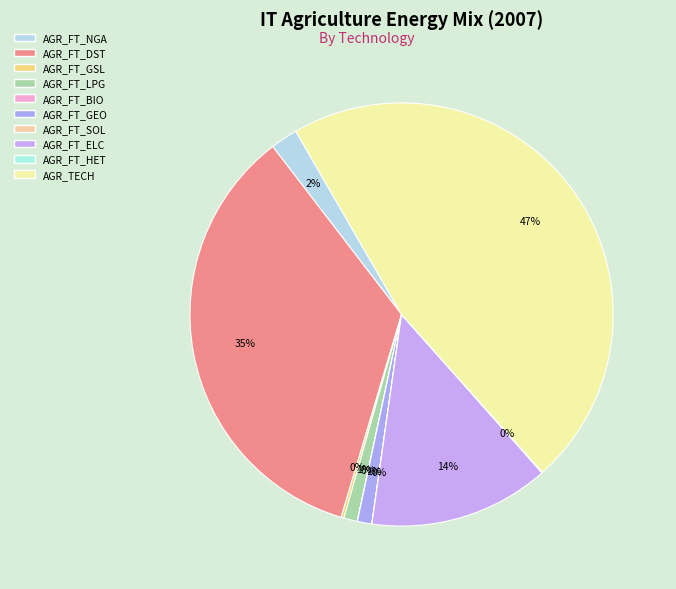

True or false: AGR_FT_ELC accounts for 14% of the total.

True